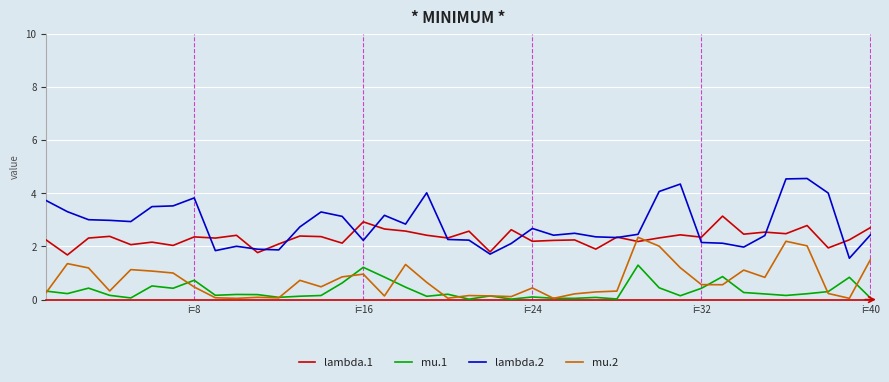

Which series has the widest spread of values?

lambda.2